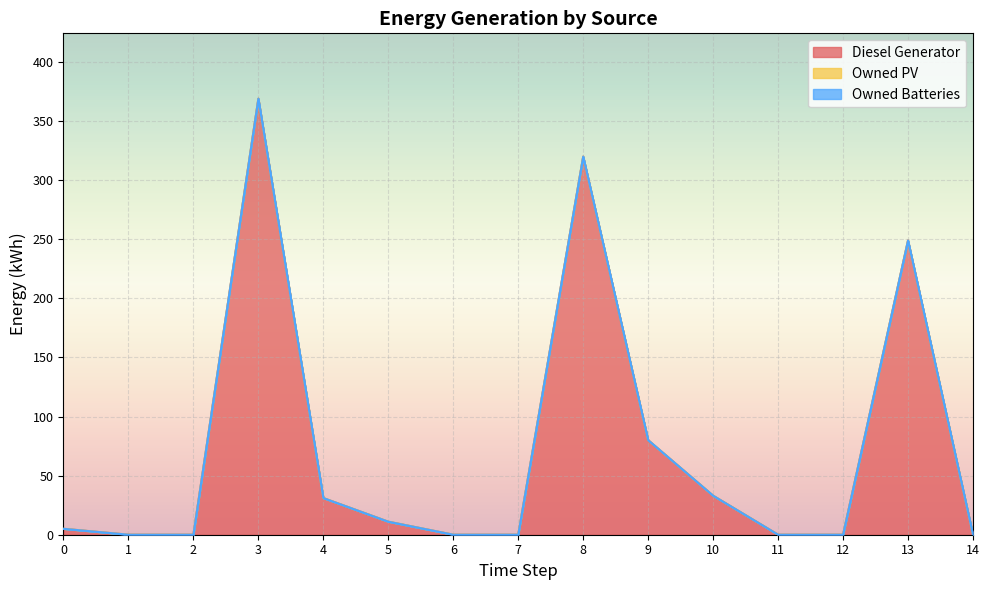

Reading left to right, list all the values displayed in this chart.

Diesel Generator: 5	0	0	369	31	11	0	0	320	80	33	0	0	249	0
Owned PV: 0	0	0	0	0	0	0	0	0	0	0	0	0	0	0
Owned Batteries: 0	0	0	0	0	0	0	0	0	0	0	0	0	0	0